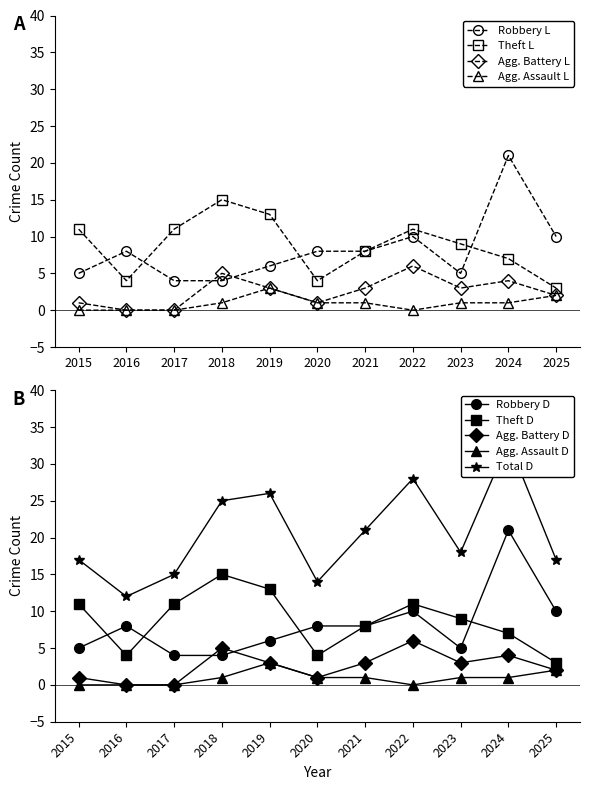

Where is Aggravated Assault nearest to the value 1?

2018